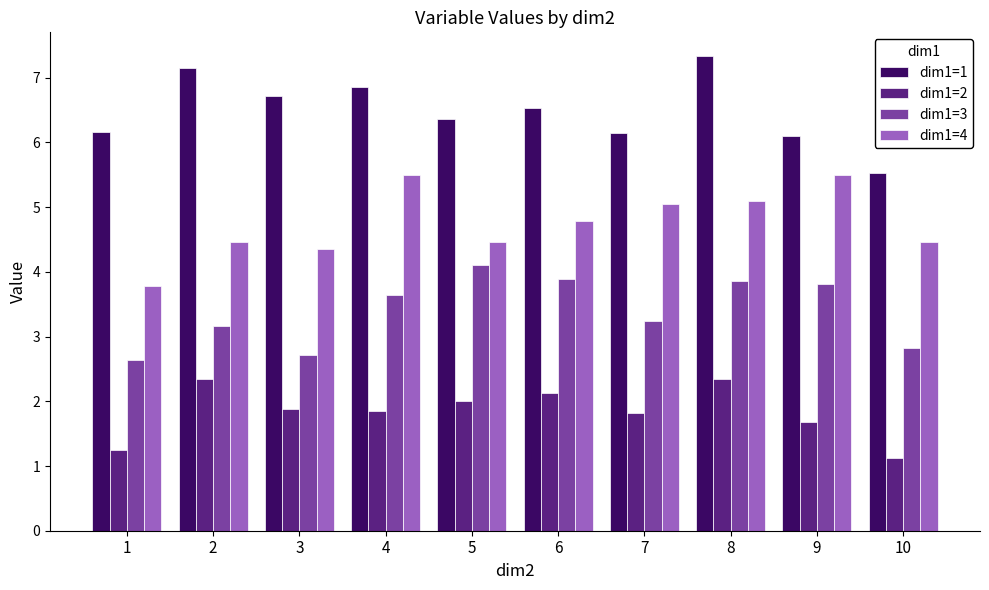

What is the difference between the highest and lowest values at 2?

4.8